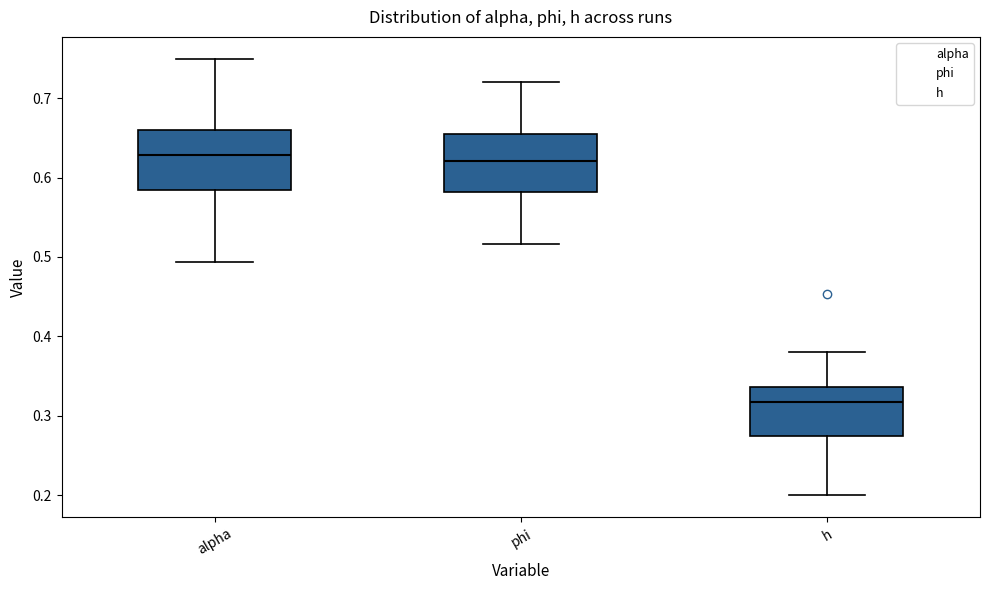

Where does the median line of the box for phi sit on the y-axis? The values are not printed on the chart, so give them approximately, as read against the axis.

0.62